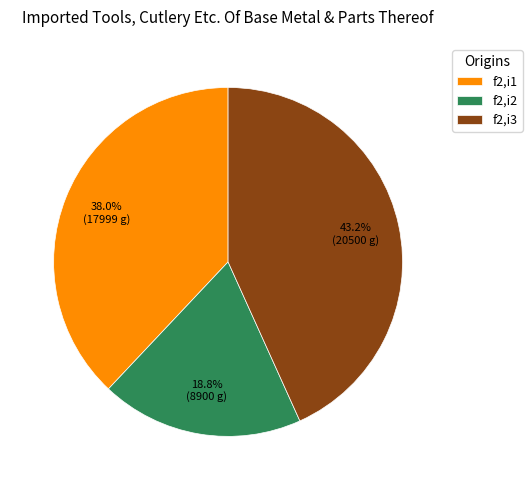

Rank the categories by value from highest to lowest.

f2,i3, f2,i1, f2,i2